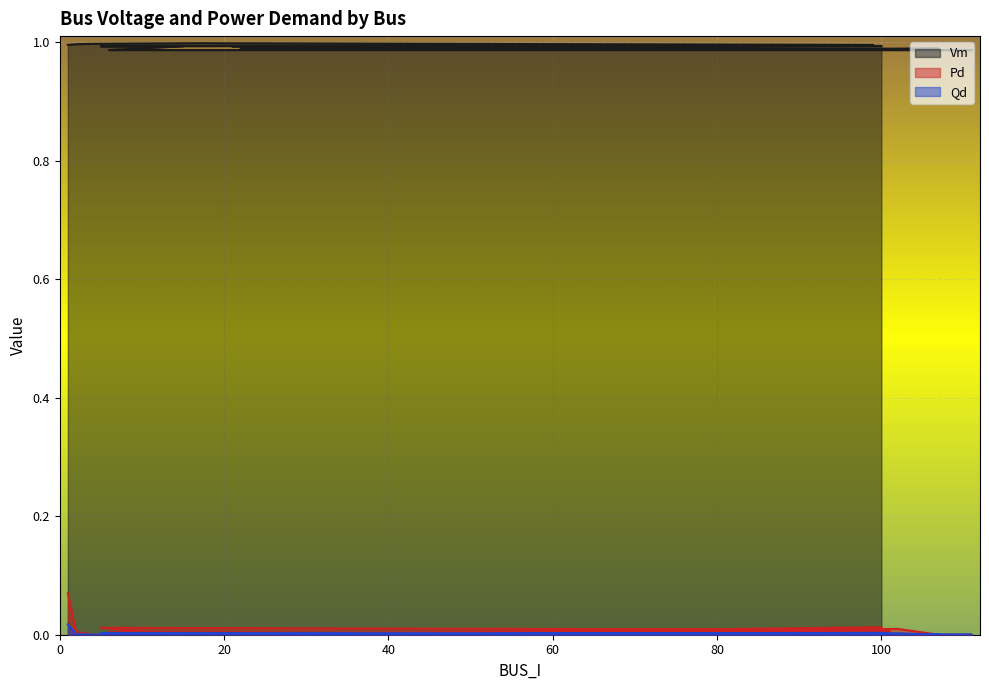

How many lines are shown in the chart?

3